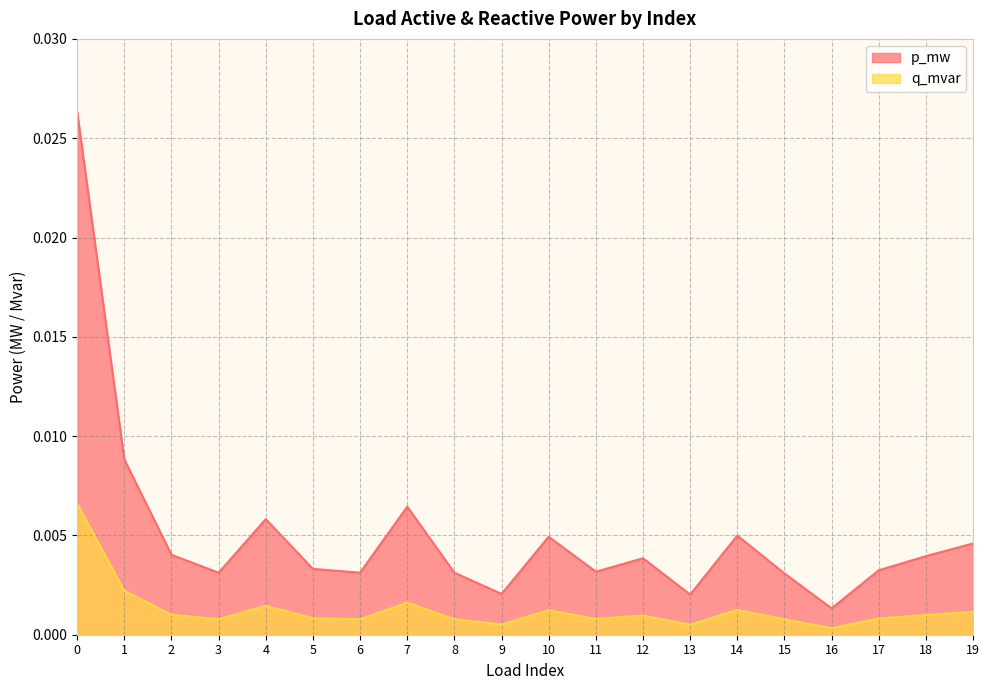

How many lines are shown in the chart?

2